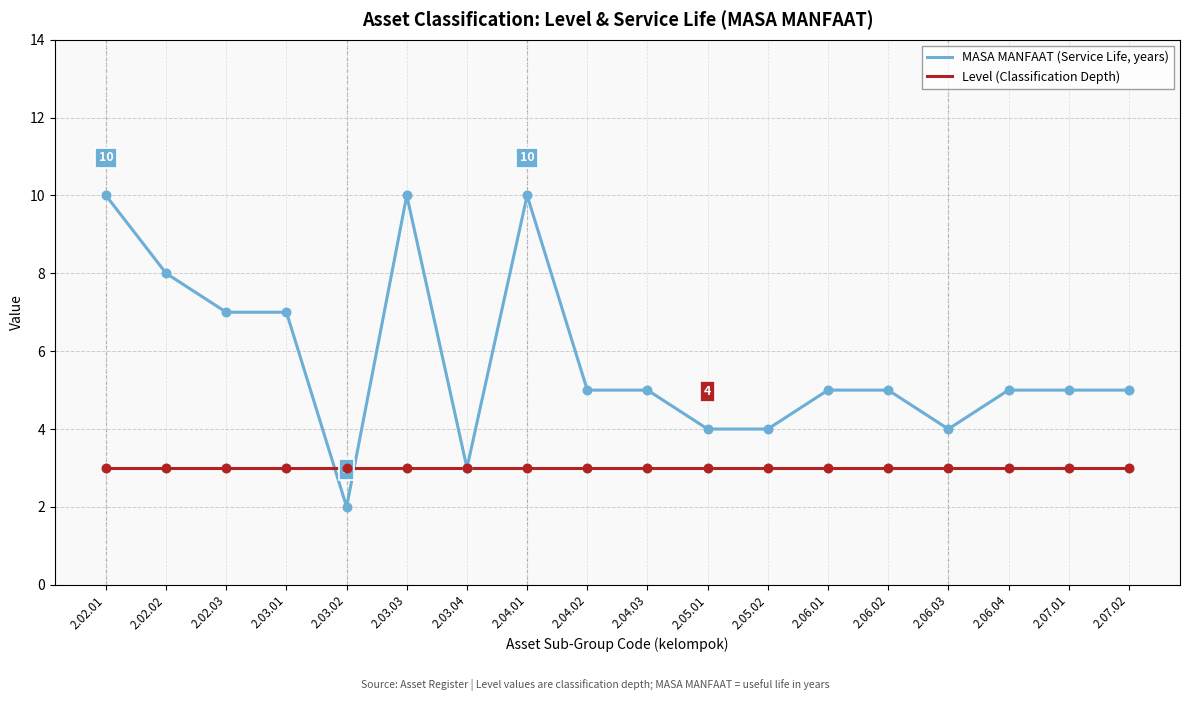

What is the total value across all series at 2.07.01?

8